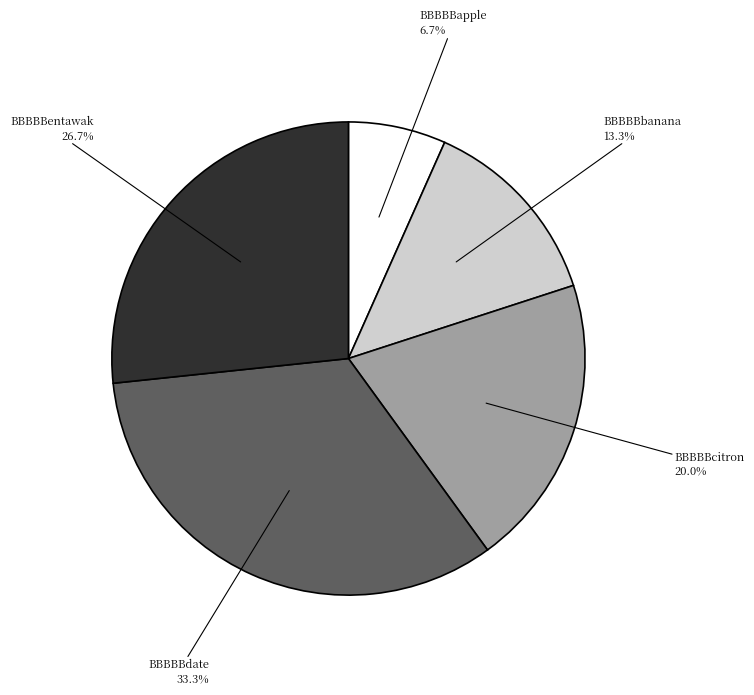

Is it true that BBBBBcitron is 20% of the pie?

True